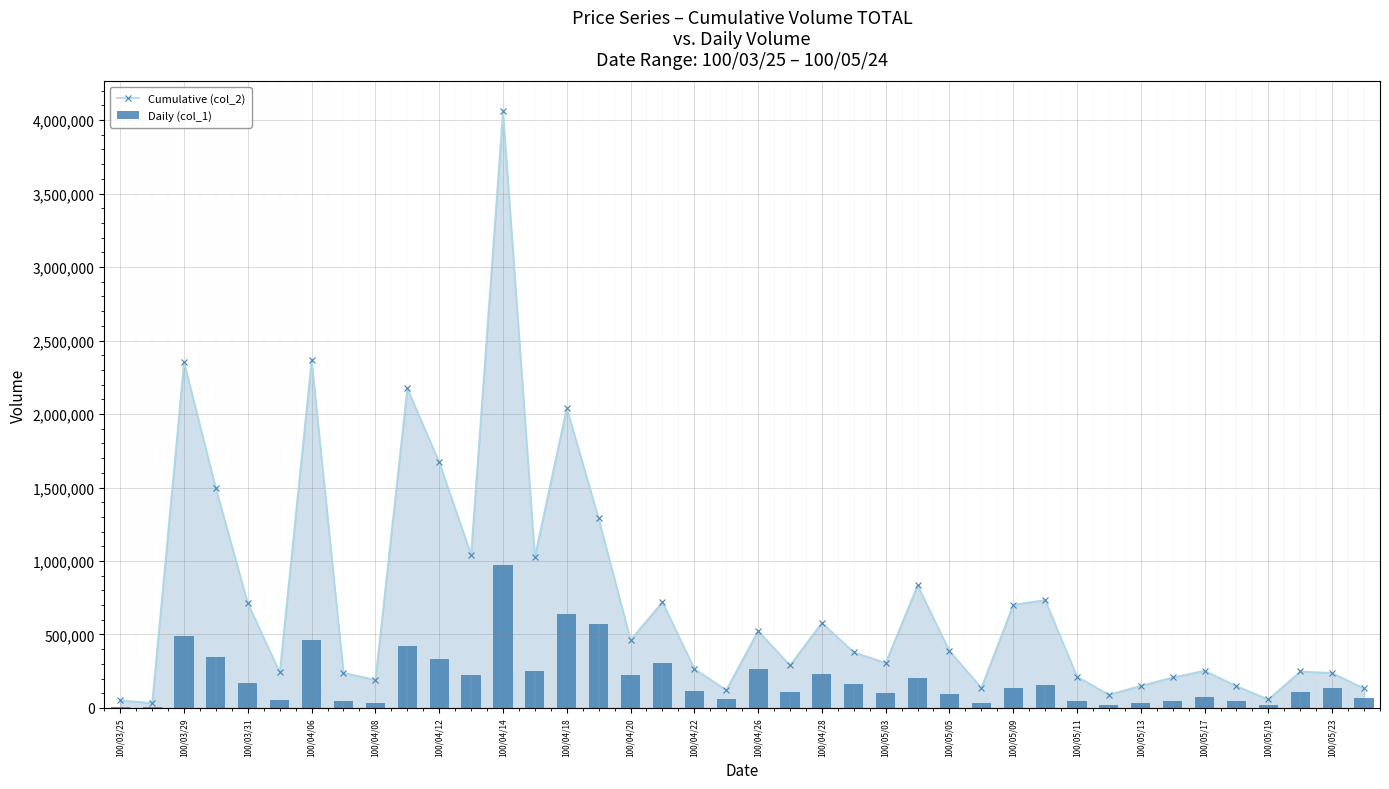

Which series has the widest spread of values?

Cumulative (col_2)